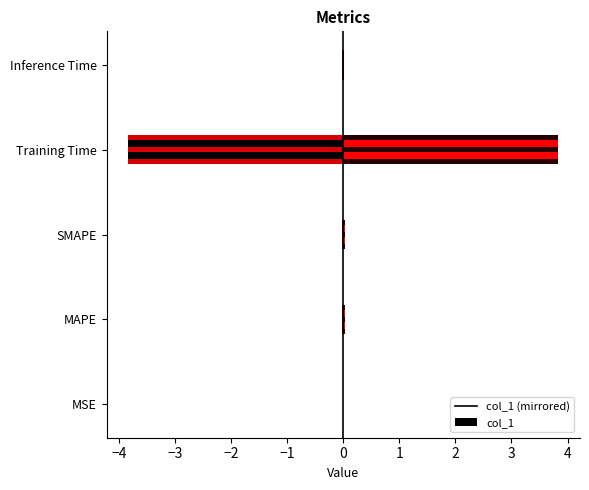

At how many categories does at least one series exceed -3?

5